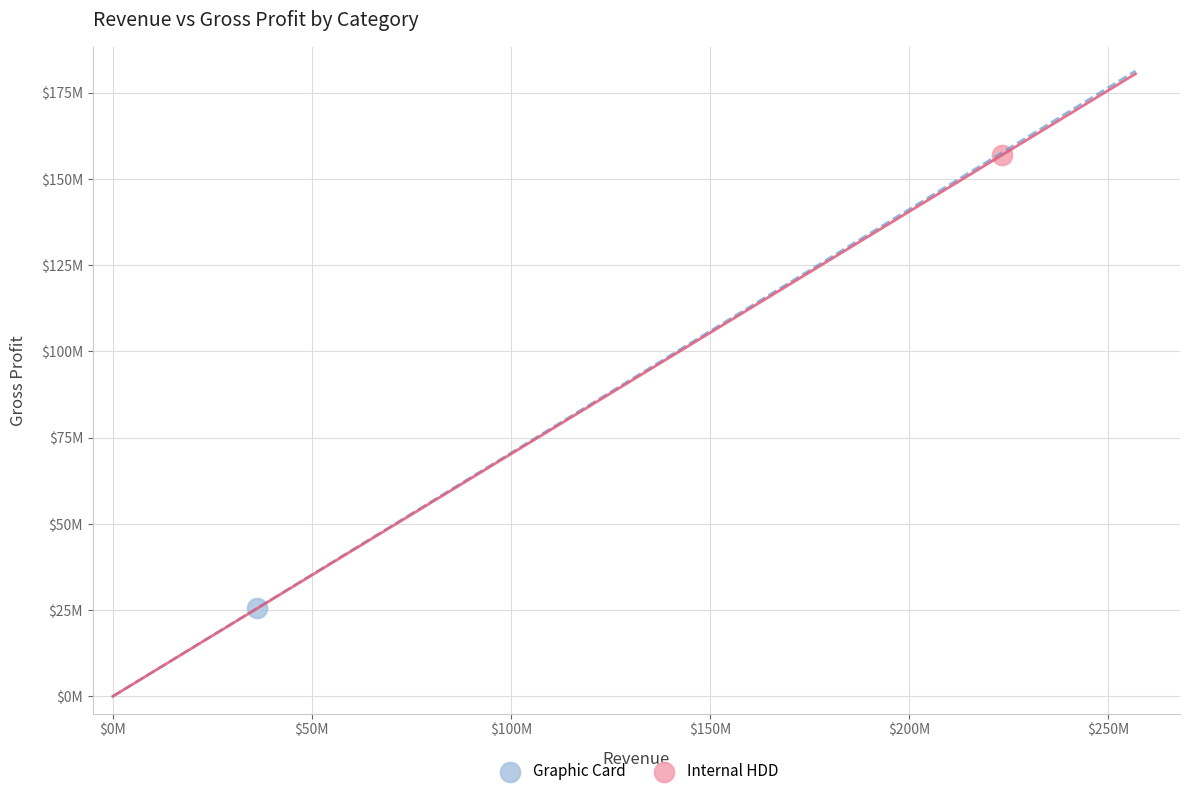

Which series reaches the maximum Y coordinate?

Internal HDD